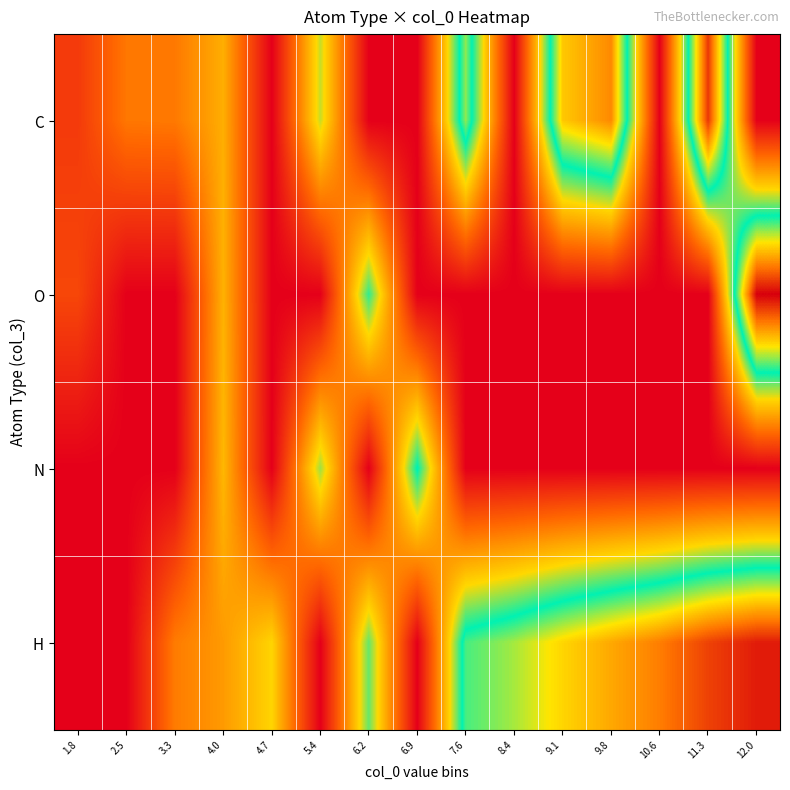

Count the number of data series in this chart.

4